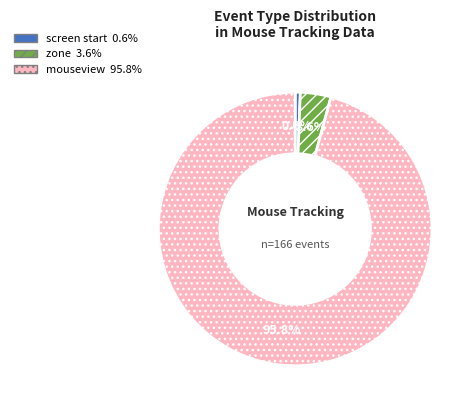

Which category has the biggest portion of the pie?

mouseview